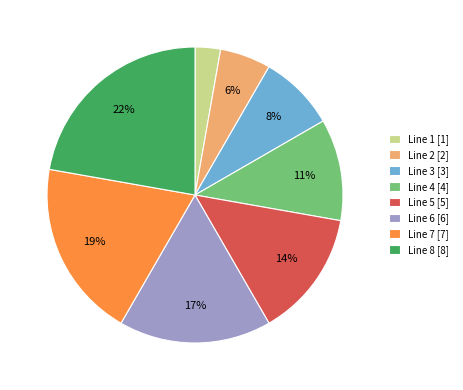

To the nearest percent, what percentage of the pie is Line 3?

8%